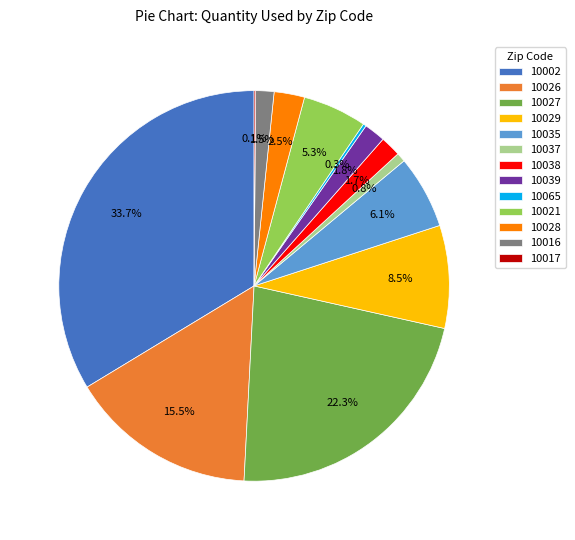

To the nearest percent, what is the difference between the largest and smallest slice percentages?

34%